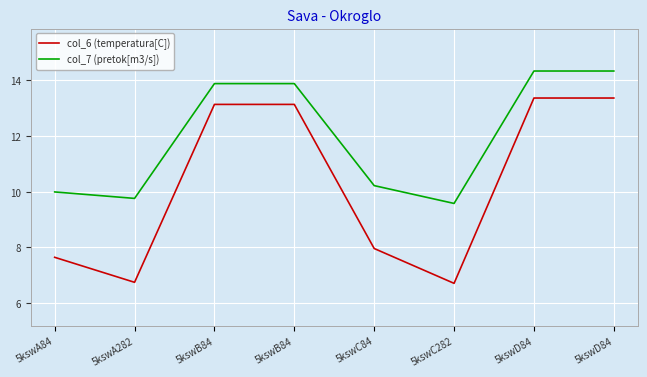

Is this an area chart (filled region under the line)?

No